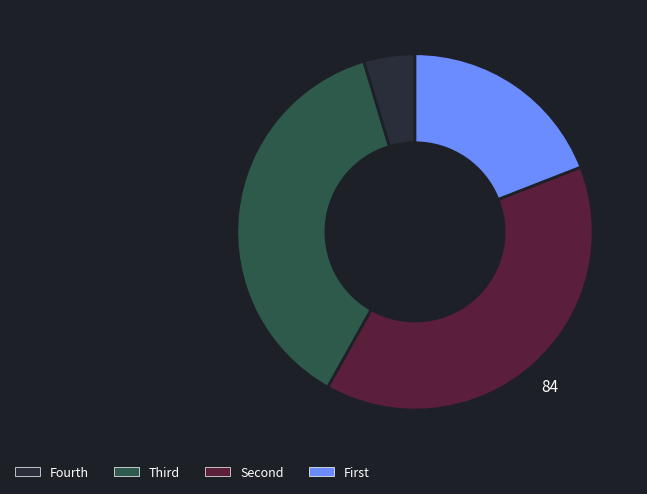

Is there a majority slice in this chart?

No